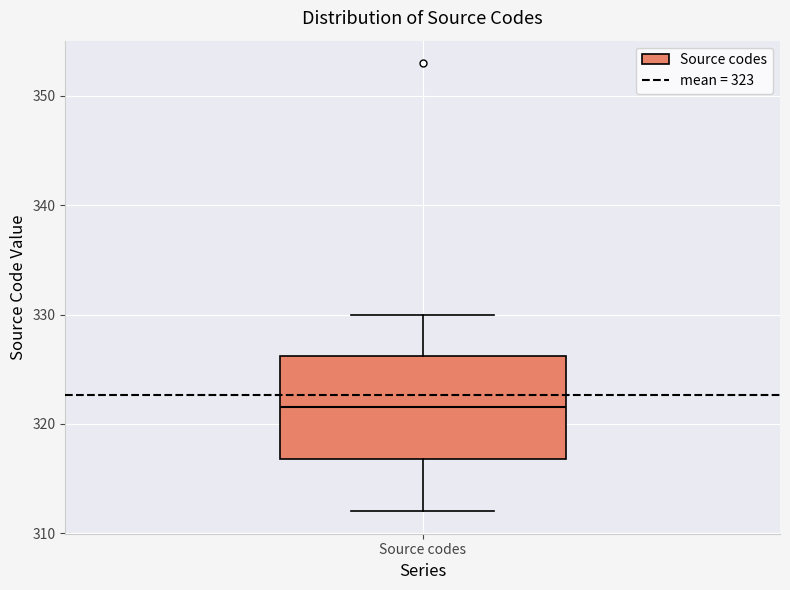

Where does the lower whisker of the box for Source codes end on the y-axis? The values are not printed on the chart, so give them approximately, as read against the axis.

312